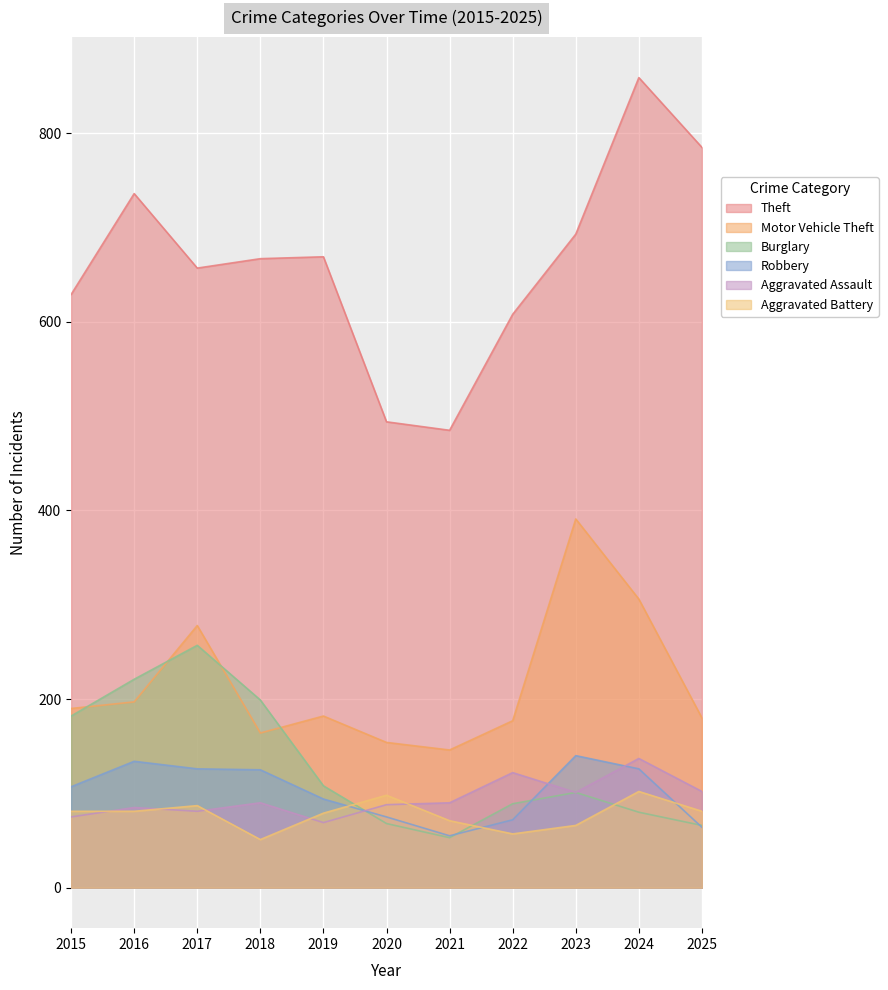

Where is the first local maximum for Robbery?

2016